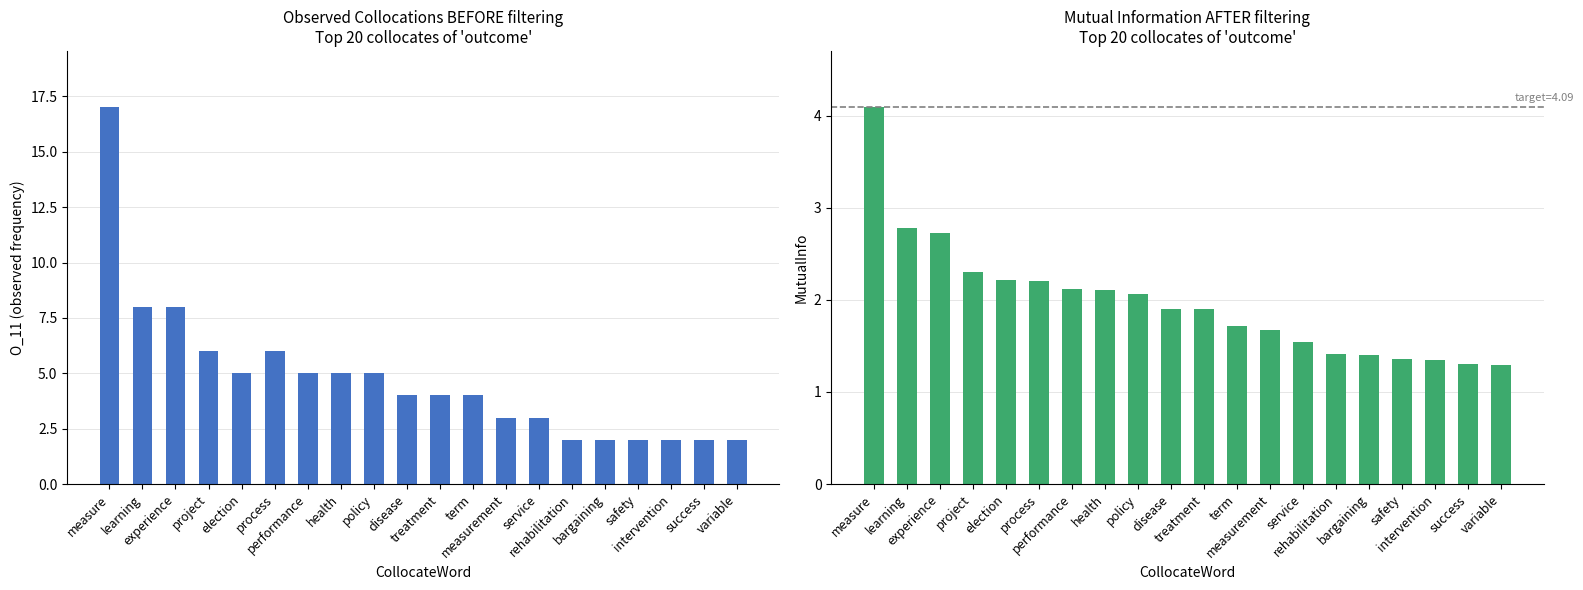

What is the label of the 19th bar from the right?

learning